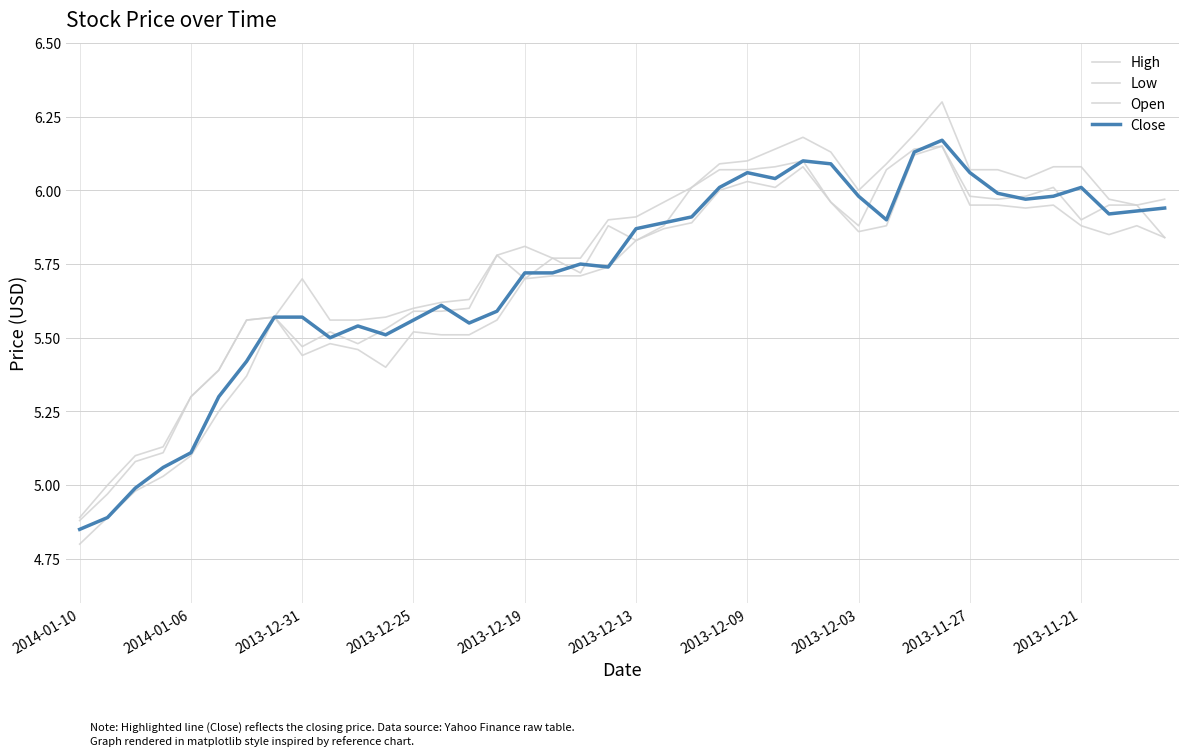

True or false: Close has more than 1 points higher than both neighbors.

True